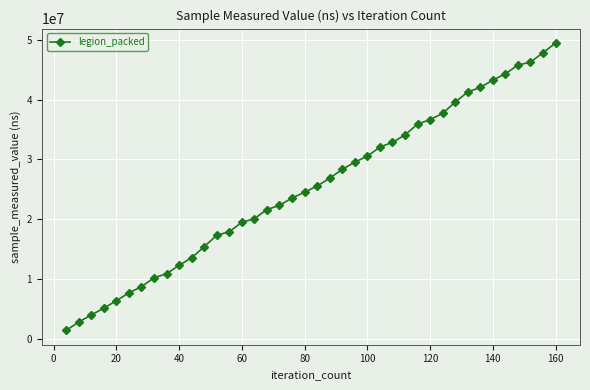

Reading left to right, transcribe all the data shown in this chart.

1379500	2767900	3948400	5096500	6328300	7660100	8674000	10179300	10847600	12268600	13517600	15384300	17288700	17873700	19458700	20067900	21592800	22295600	23519300	24494600	25523600	26831500	28321700	29514500	30528400	32027200	32846200	34060000	35885500	36633300	37674700	39566200	41250600	42026300	43247500	44300100	45759400	46260300	47817300	49464200